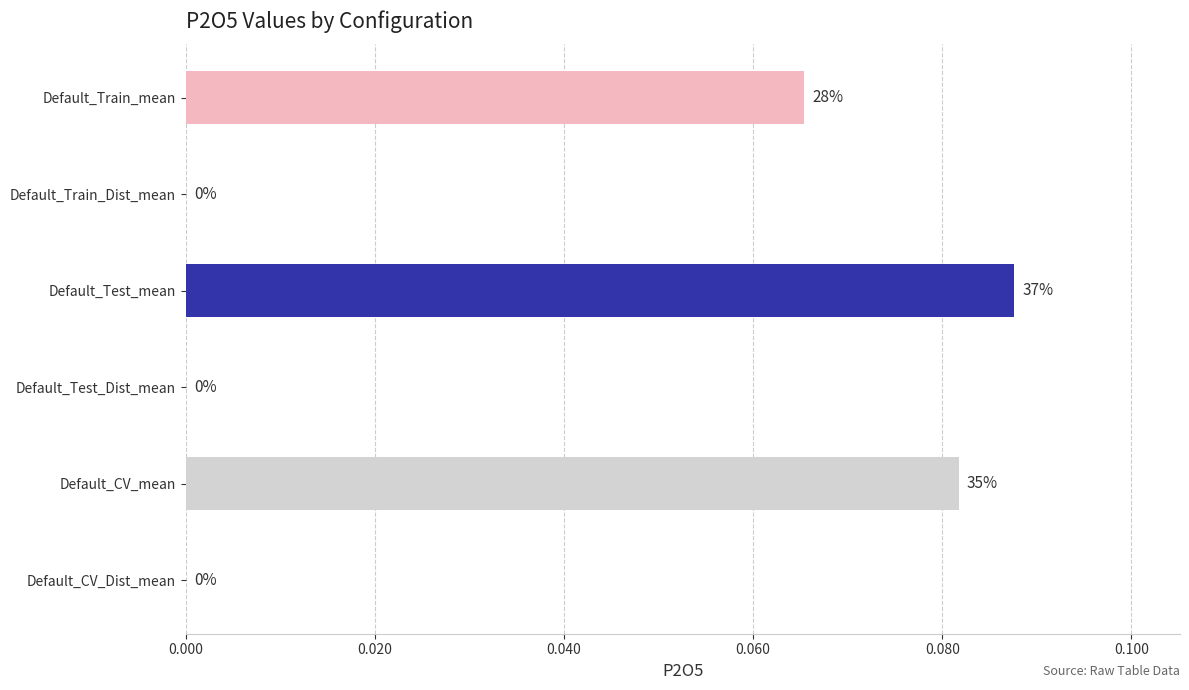

How many values are between 0 and 1?

6